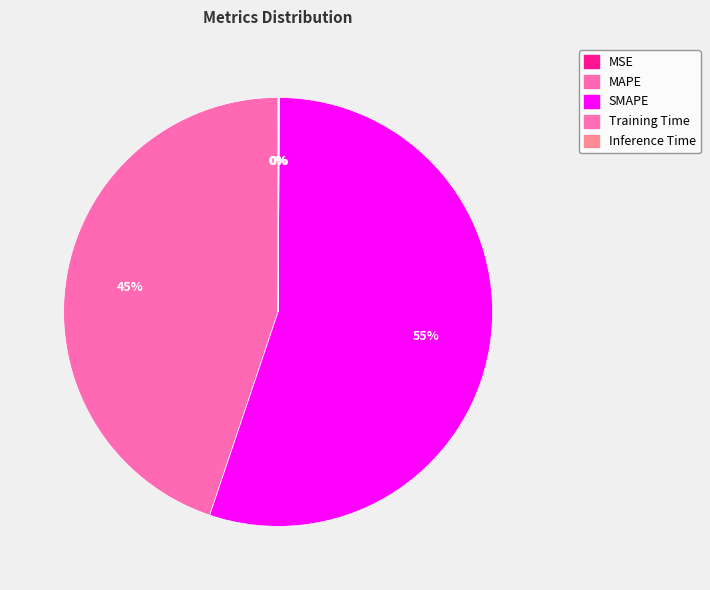

How many slices are in this pie chart?

5